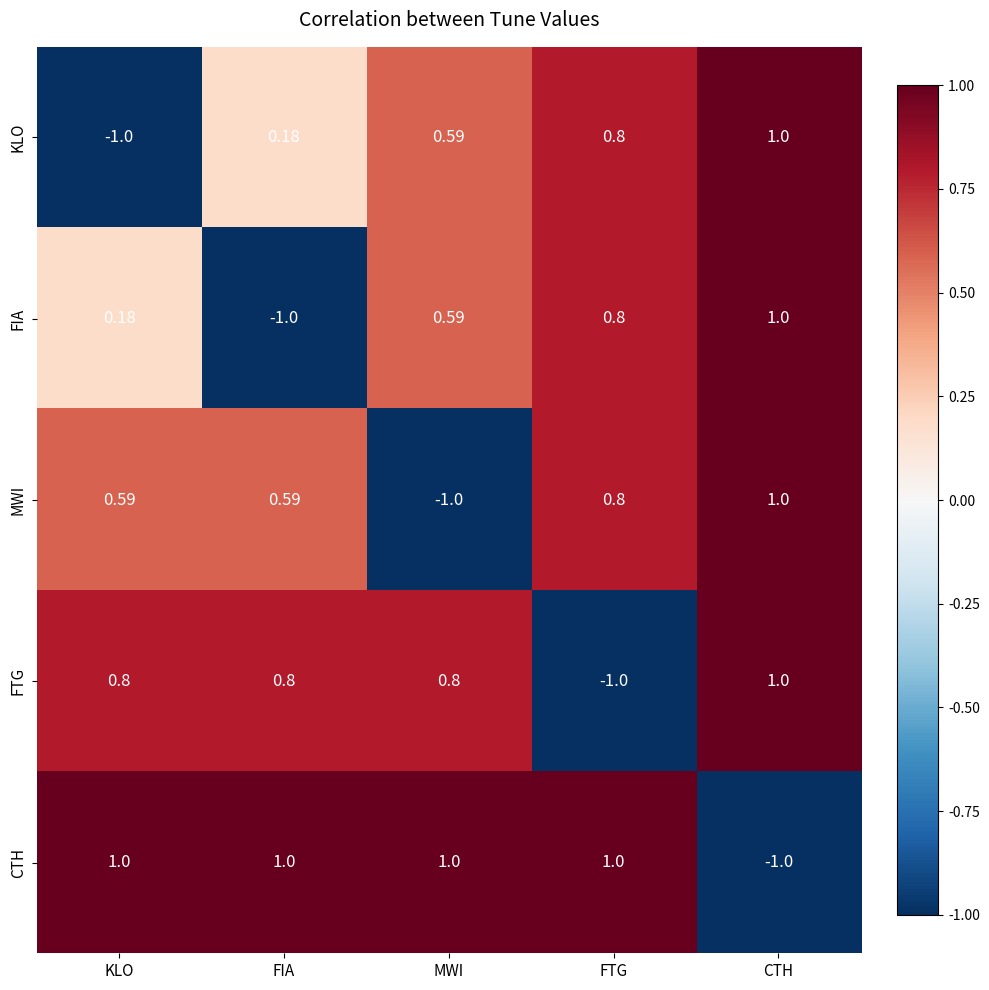

At which label does KLO reach its minimum?

KLO